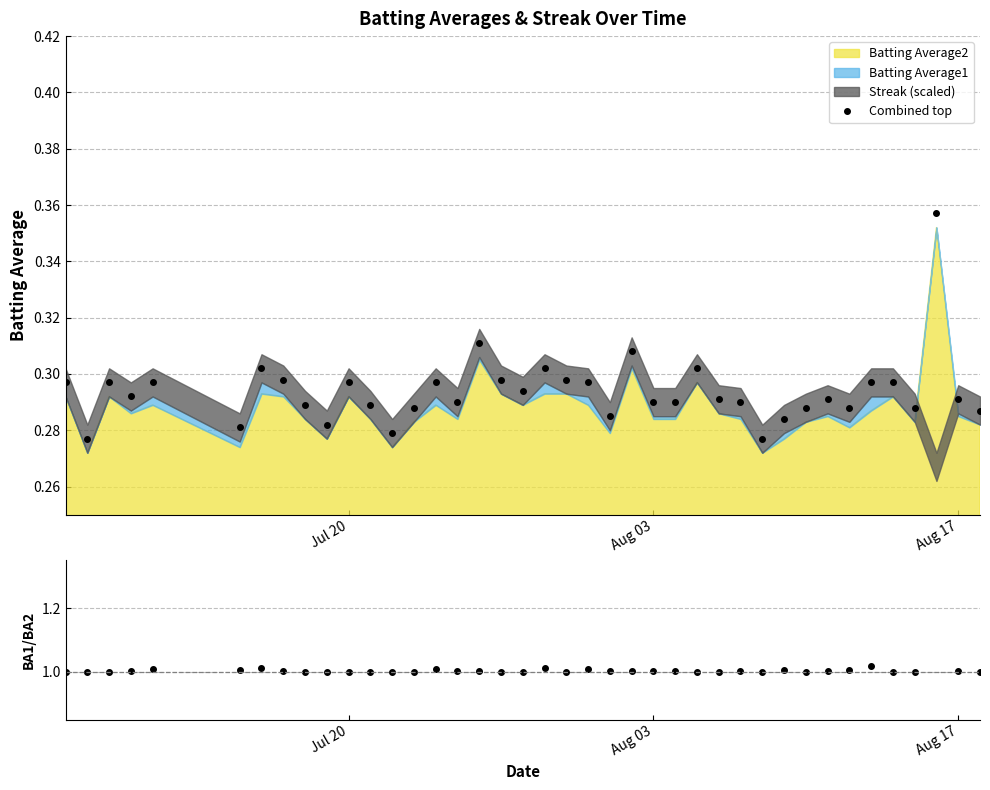

Which series has the largest range (max minus min)?

BA1/BA2